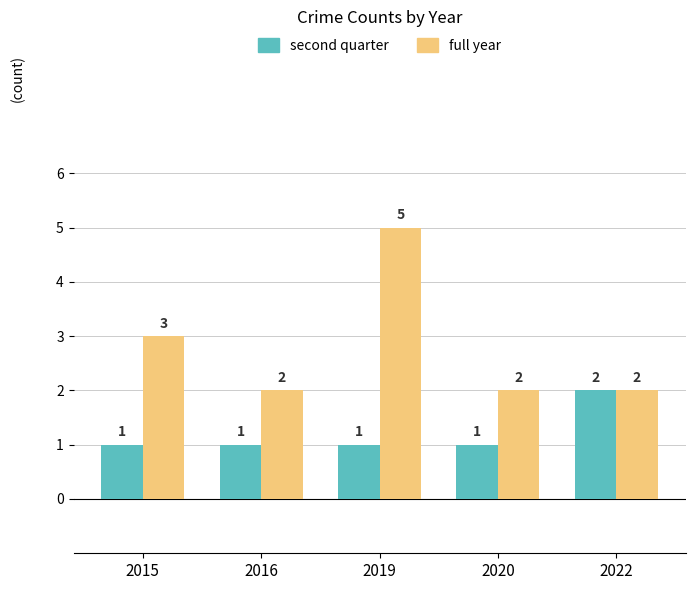

What is the spread (max minus min) of values at 2019?

4